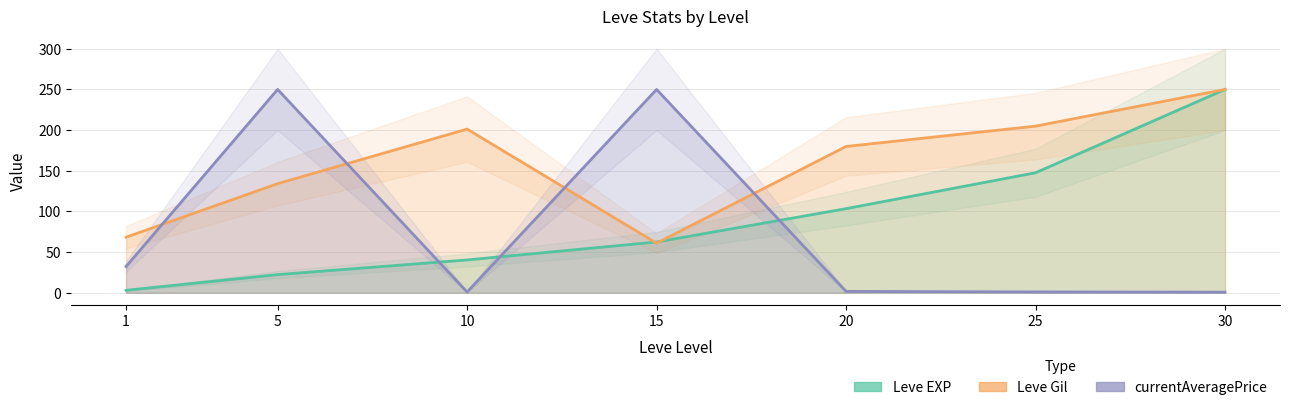

How many intersections are there between currentAveragePrice and Leve EXP?

3